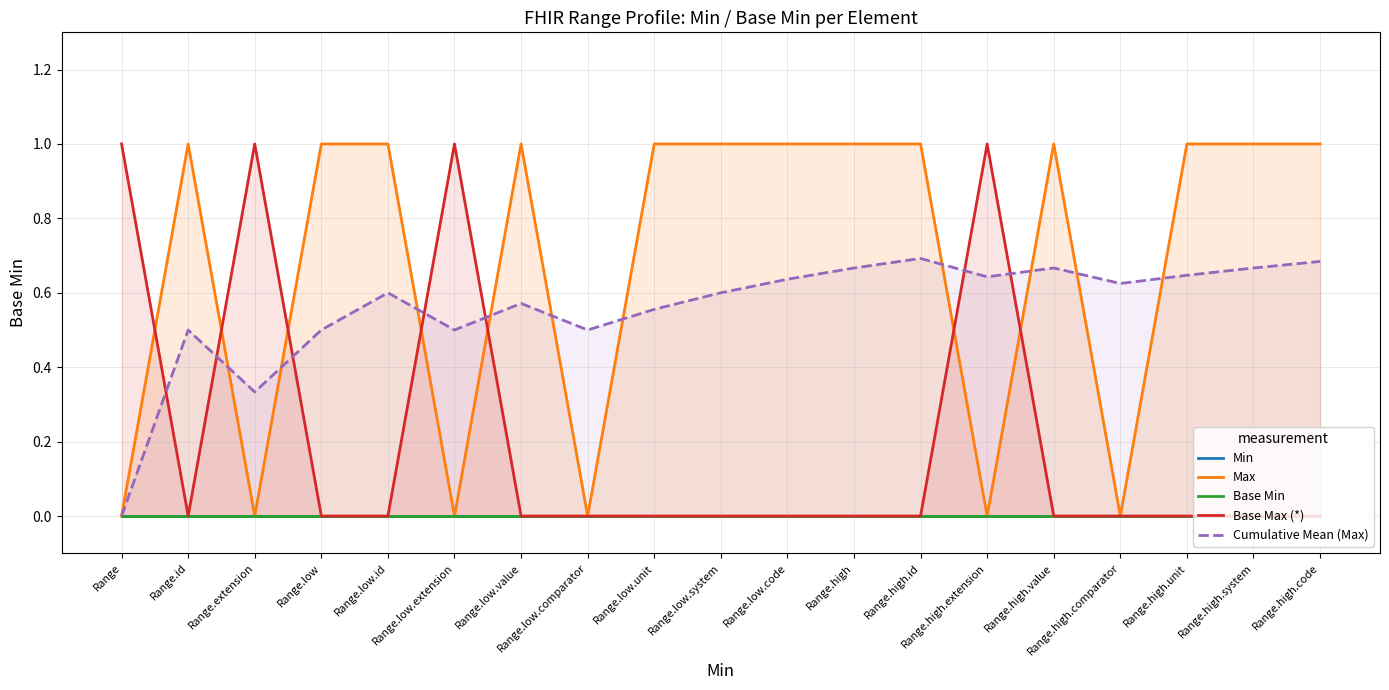

What position from the right is Range.low.value?

13